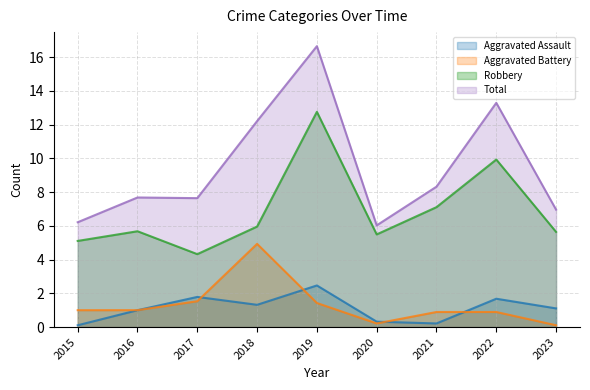

What is the sum of all Total values?

85.0